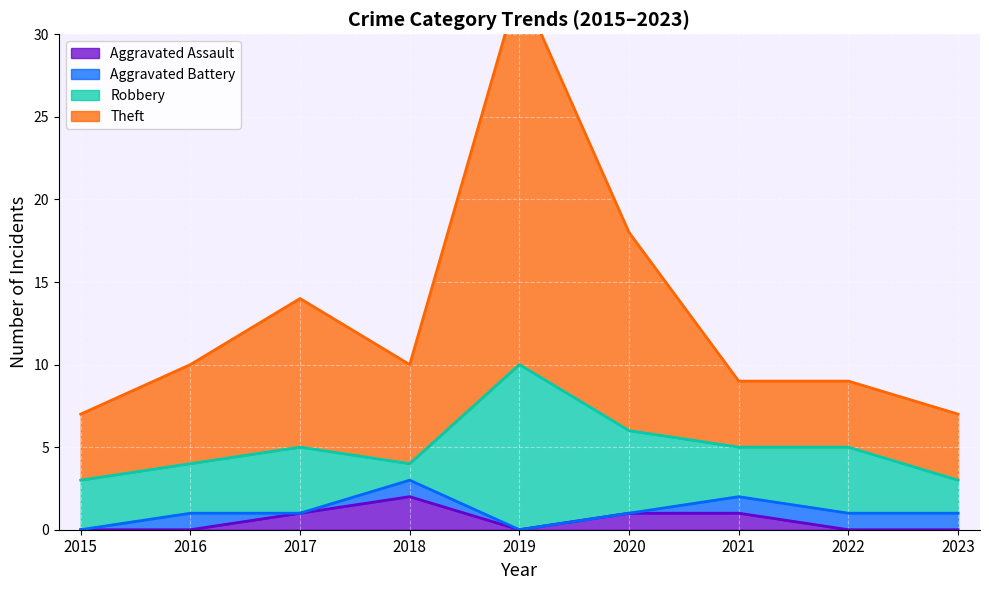

What is the difference between the highest and lowest values at 2019?

33